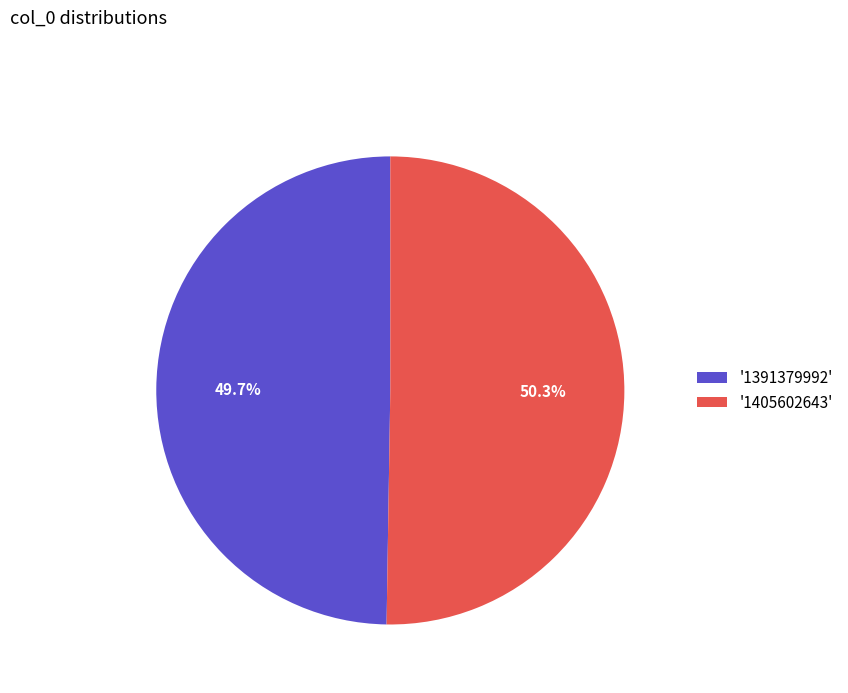

Is there a majority slice in this chart?

Yes